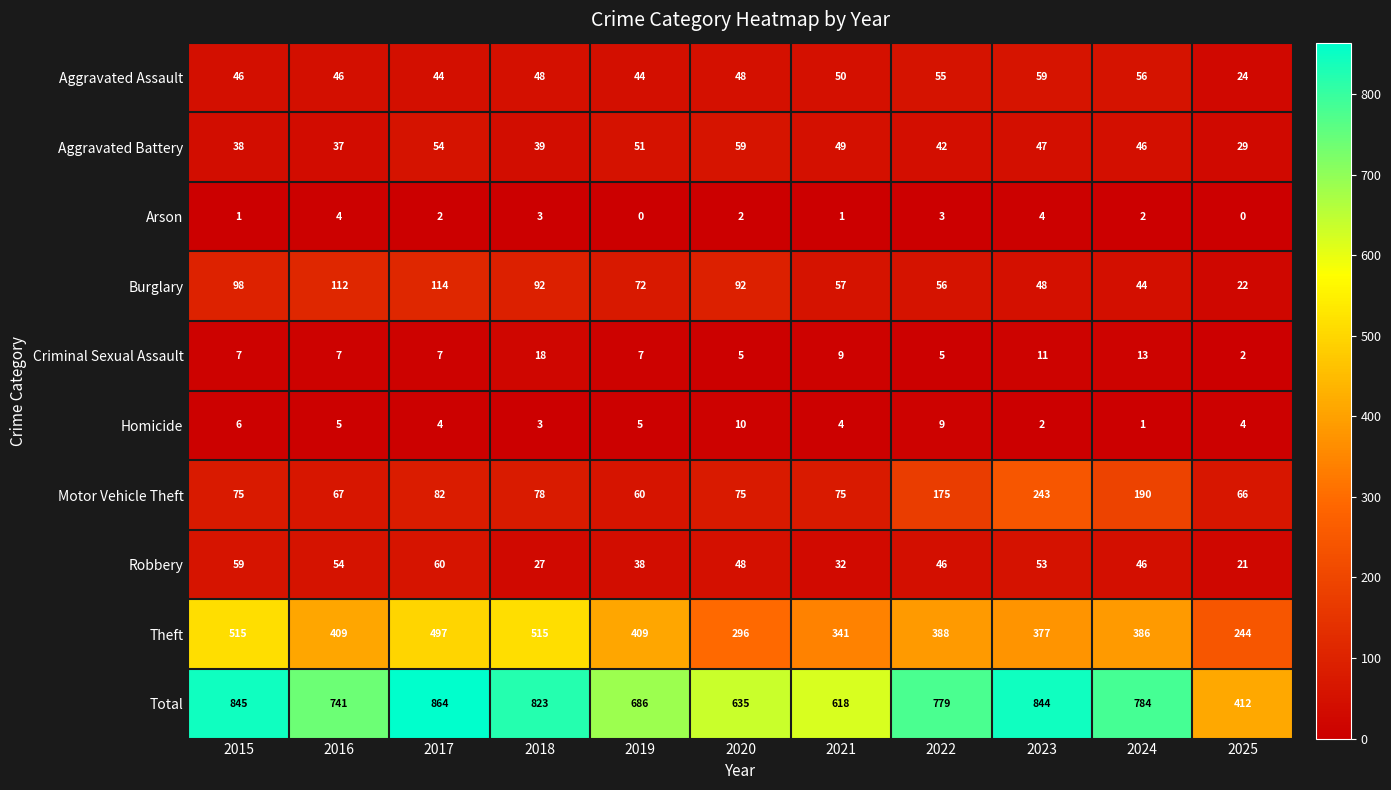

At which label does Robbery first exceed 46?

2015